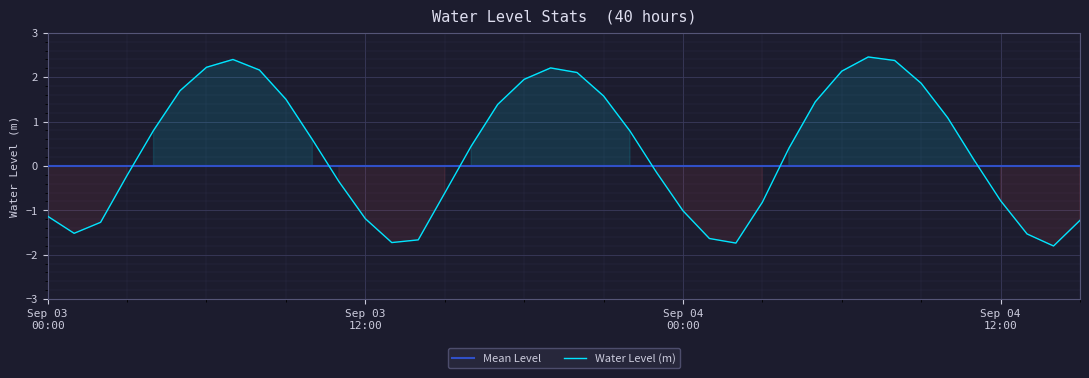

How many interior local valleys (lower than both neighbors) does the data have?

4